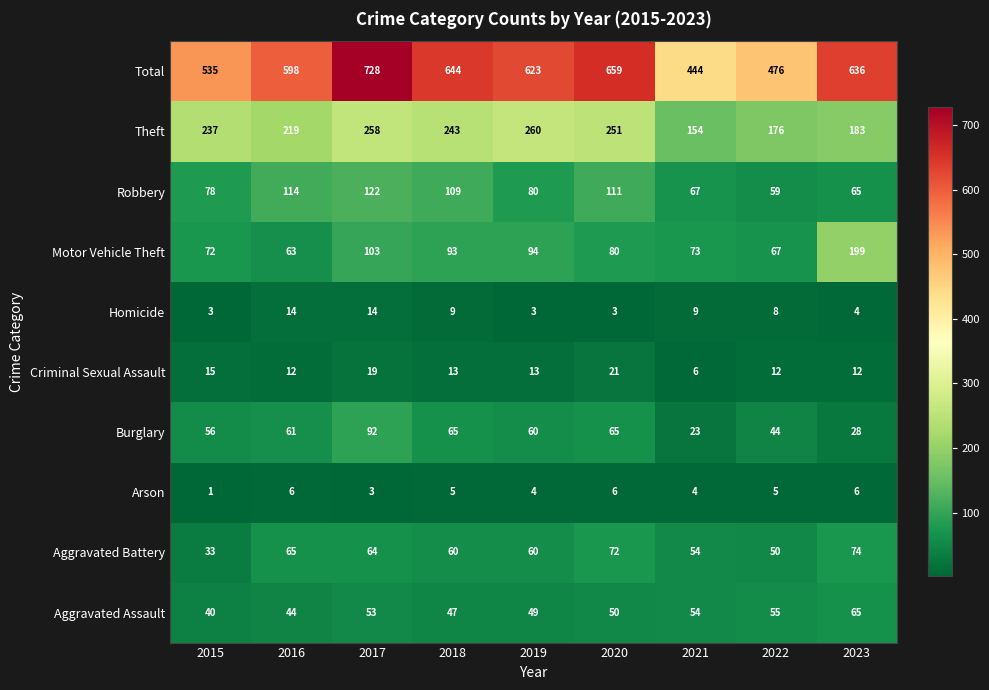

How many values in the Homicide series are below 8?

4